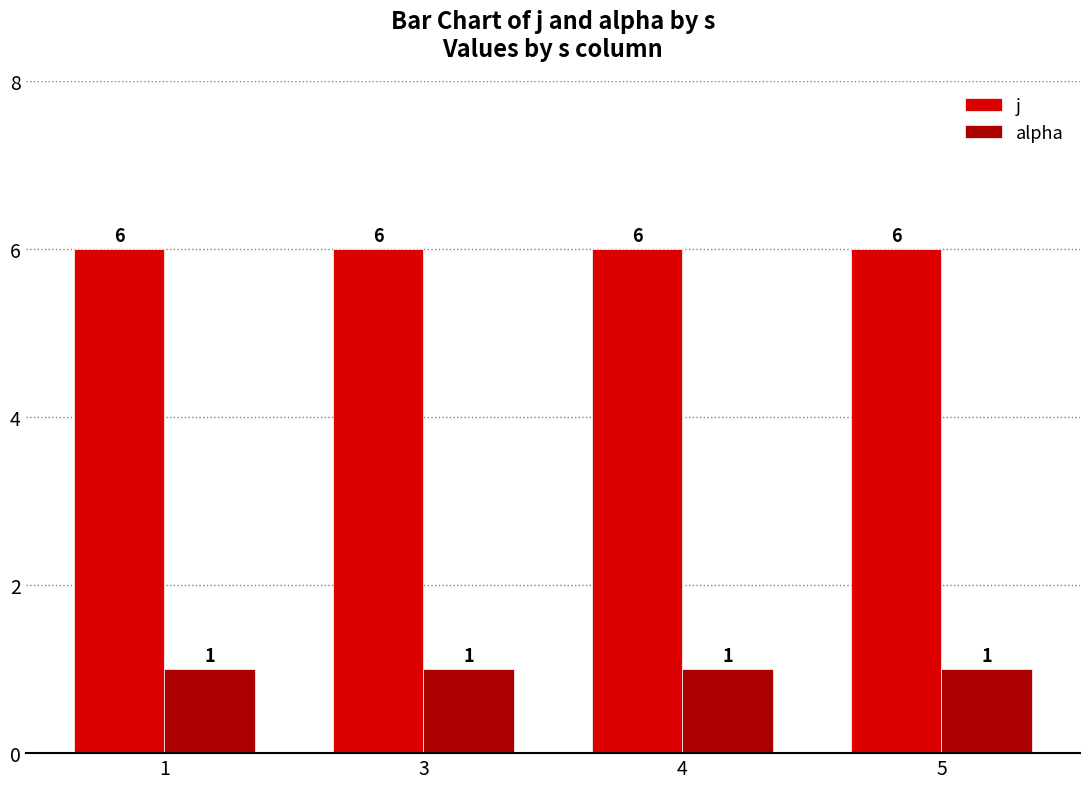

Reading left to right, transcribe all the data shown in this chart.

j: 1=6	3=6	4=6	5=6
alpha: 1=1	3=1	4=1	5=1